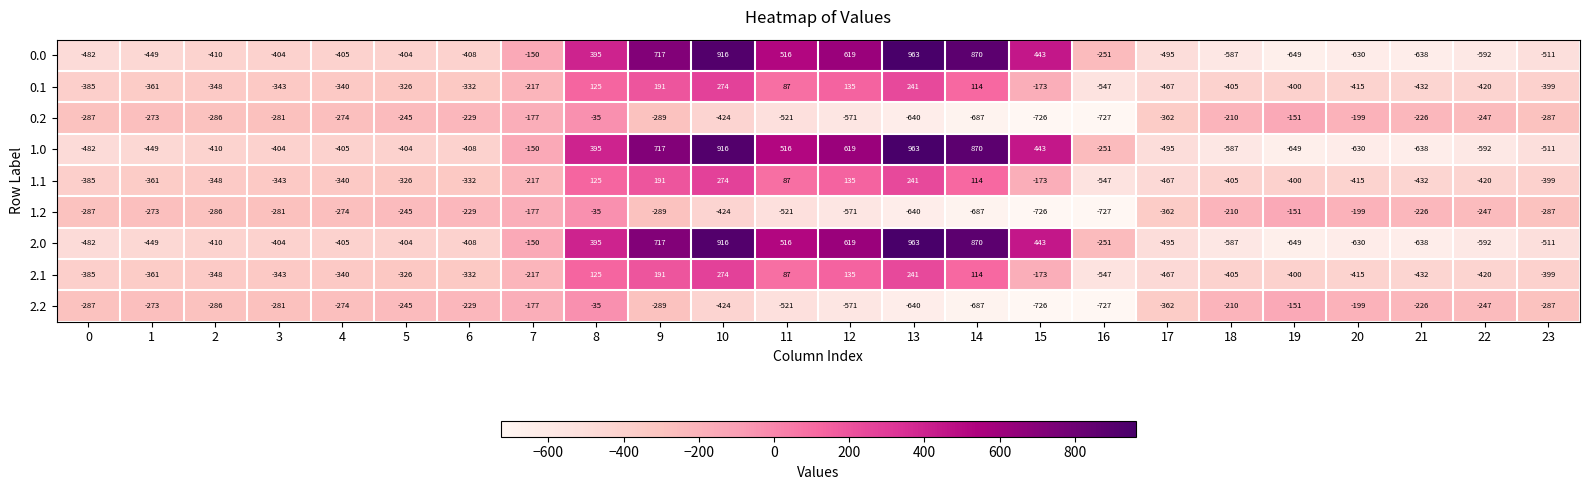

What is the total value across all series at 12?

549